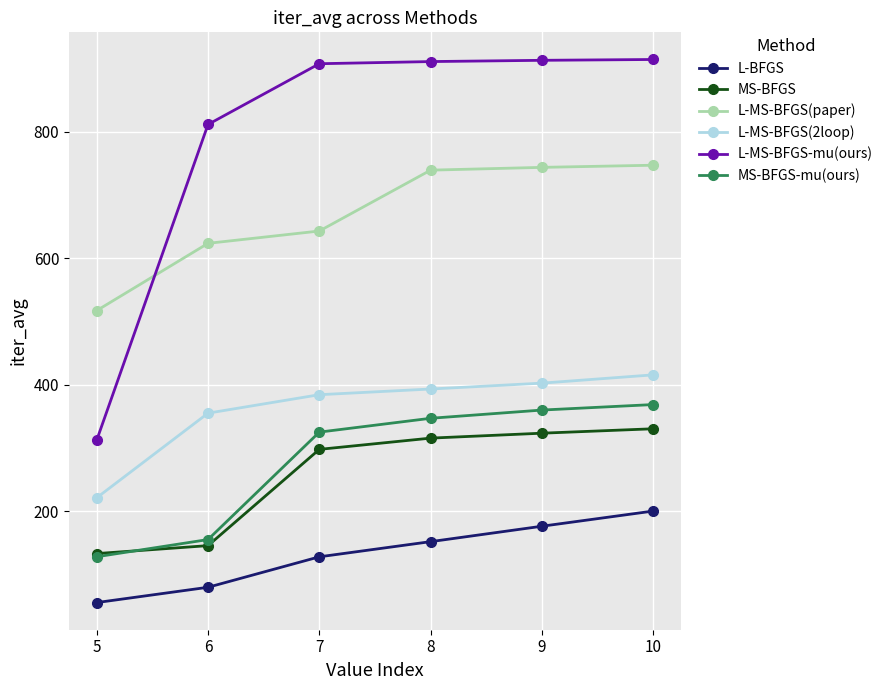

True or false: L-MS-BFGS-mu(ours) and MS-BFGS-mu(ours) intersect in this chart.

False